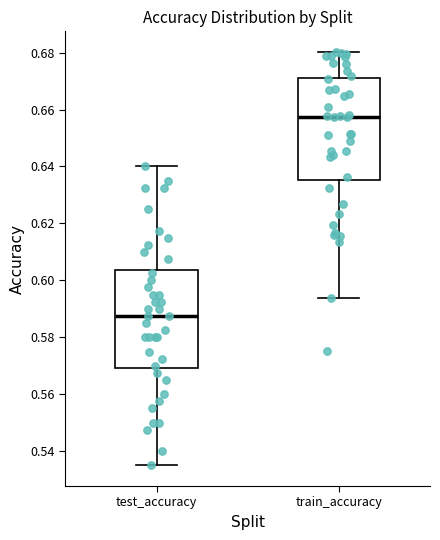

Which box's median line is the lowest?

test_accuracy